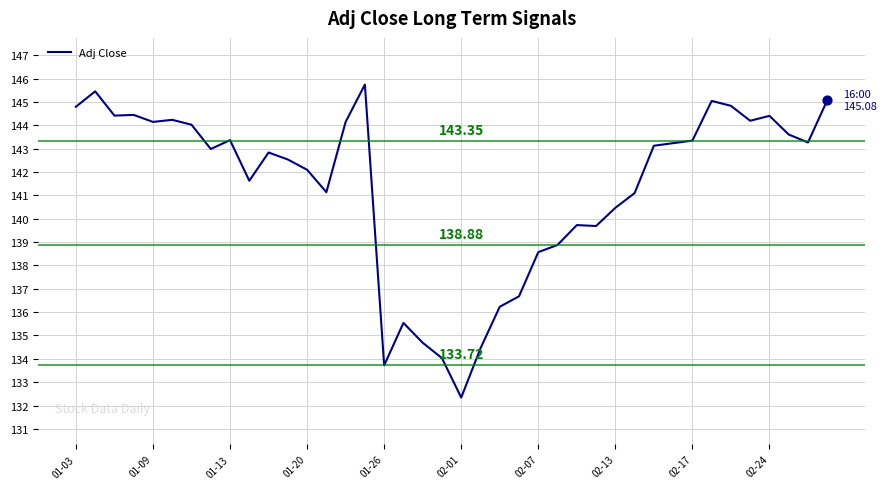

What is the difference between the maximum and minimum values?

13.4